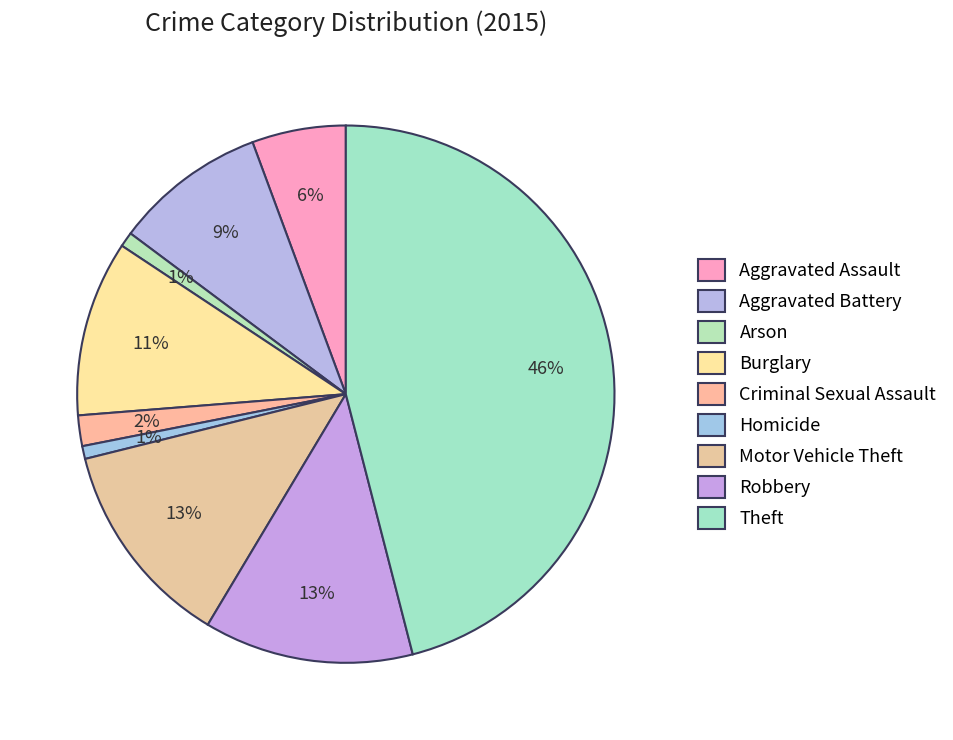

True or false: Aggravated Battery accounts for 22% of the total.

False